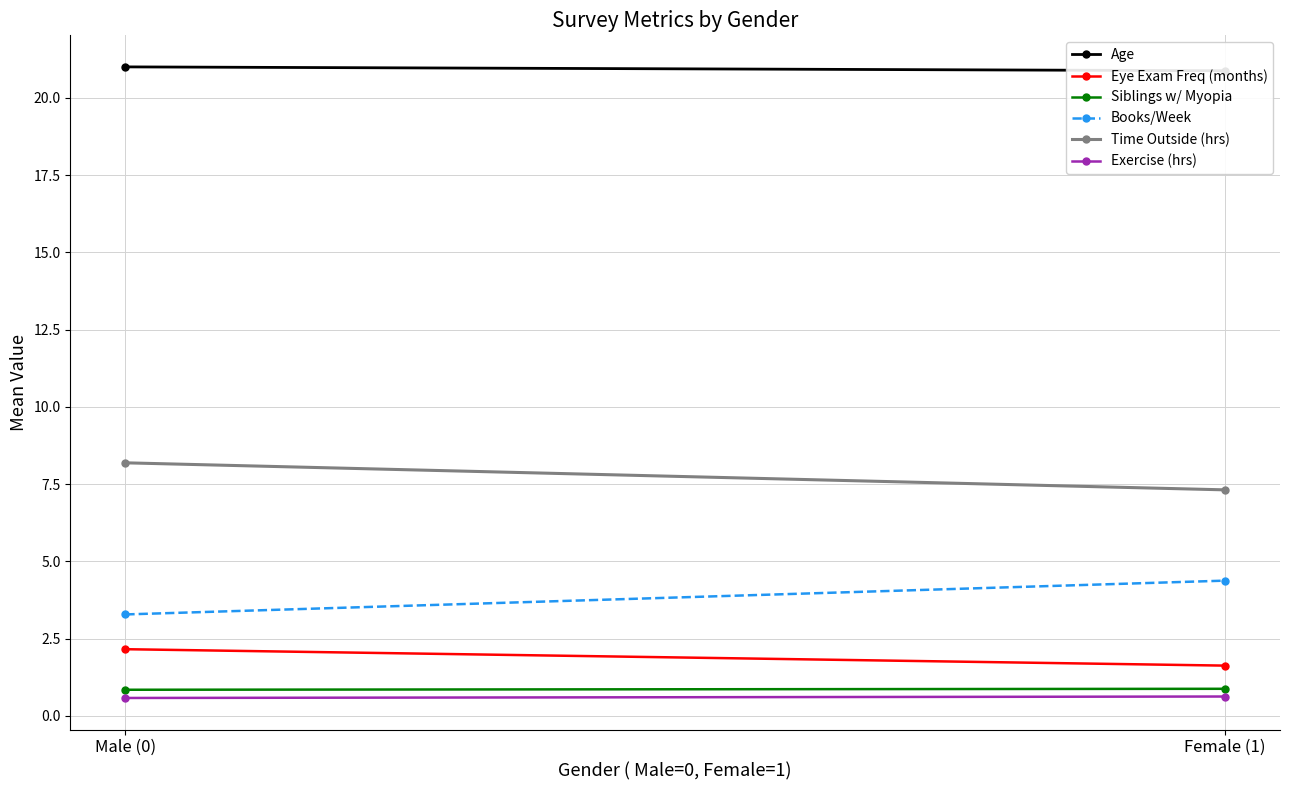

How many categories are shown in the chart?

2